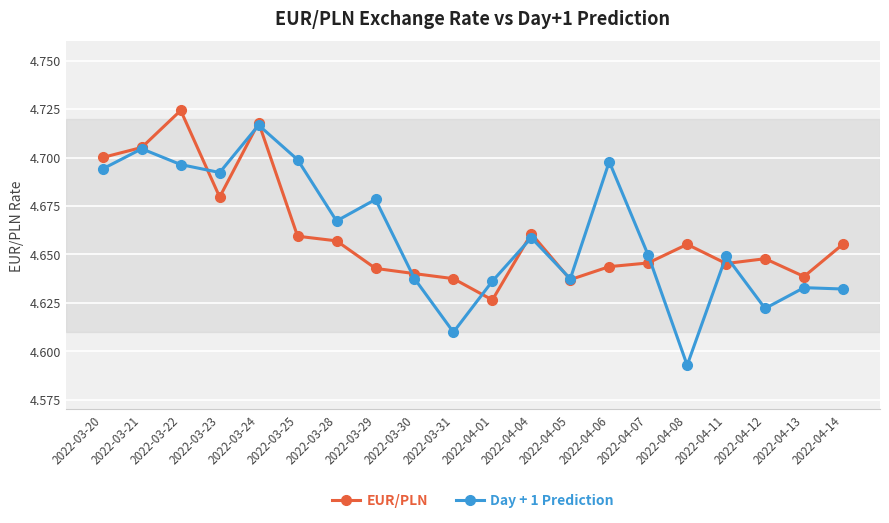

How many times do EUR/PLN and Day + 1 Prediction cross each other?

10